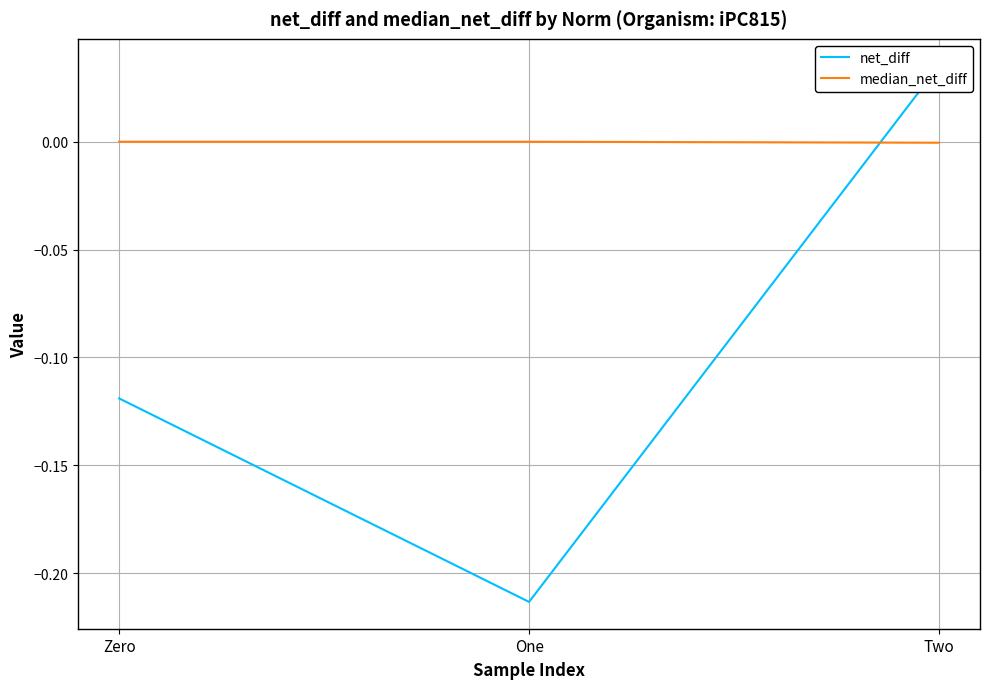

Reading left to right, list all the values displayed in this chart.

net_diff: -0.1	-0.2	0.0
median_net_diff: -0.0	-0.0	-0.0